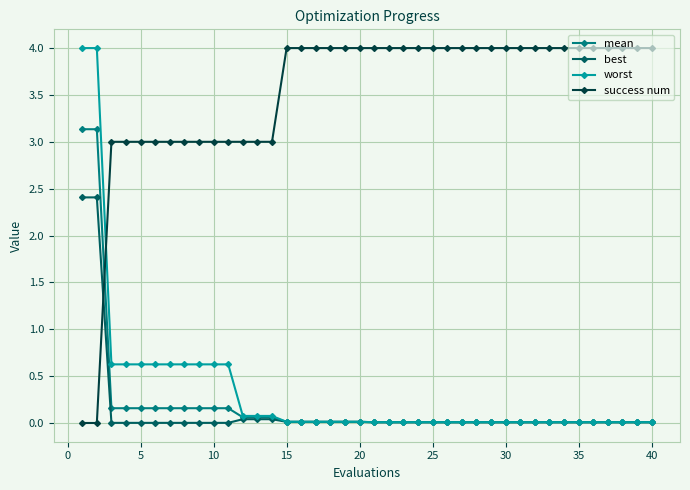

After their last crossing, which series has the higher values: best or success num?

success num